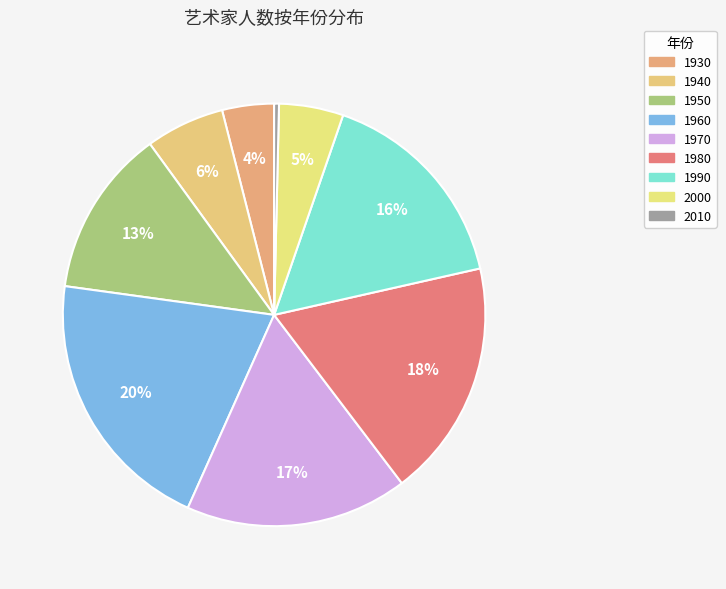

How many slices are in this pie chart?

9